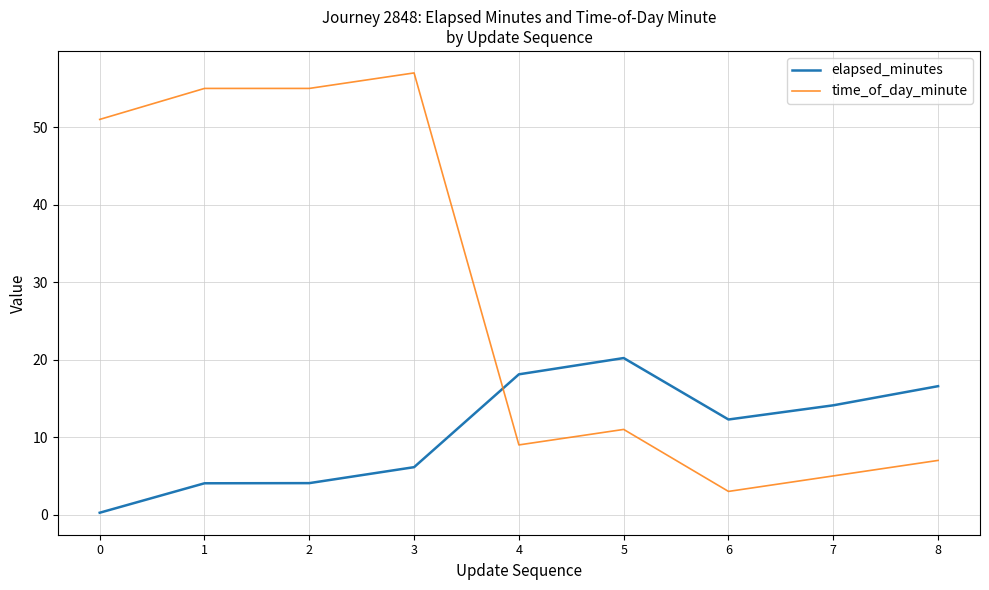

The elapsed_minutes series shows 0.2 at 0. True or false?

True